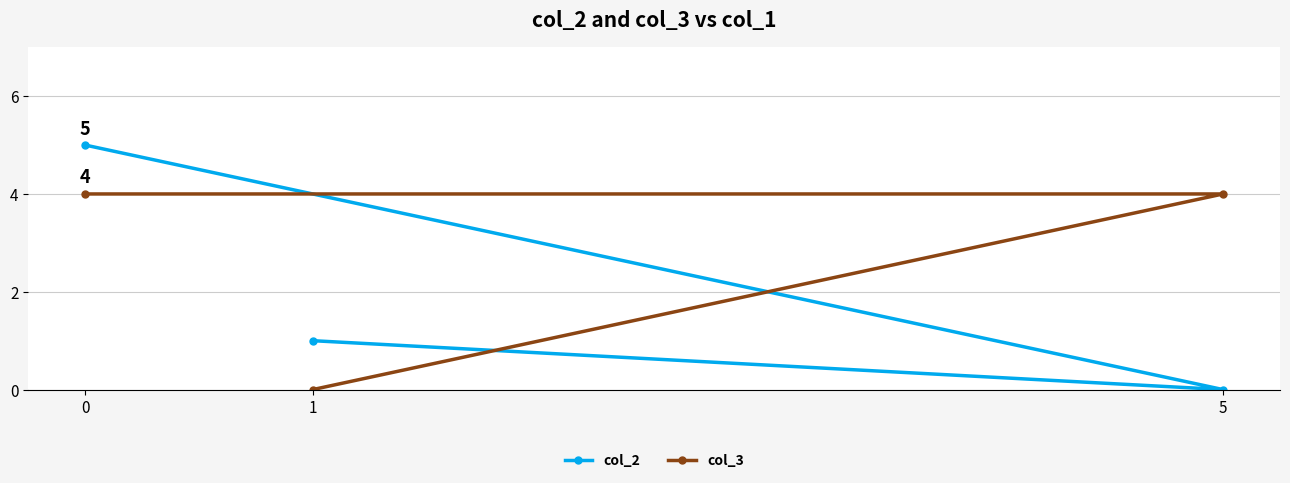

Does the chart have visible grid lines?

Yes